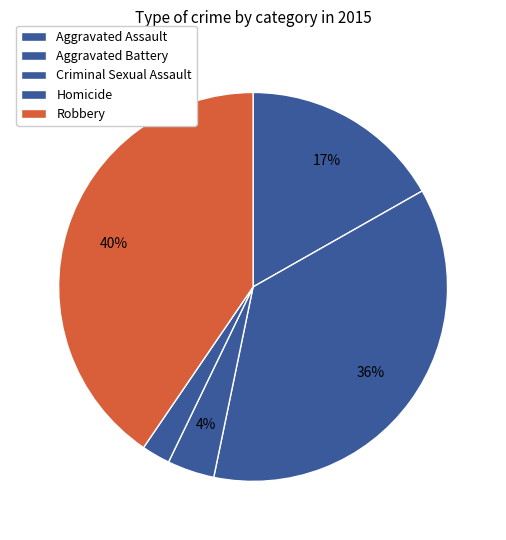

Is it true that Robbery is 40% of the pie?

True